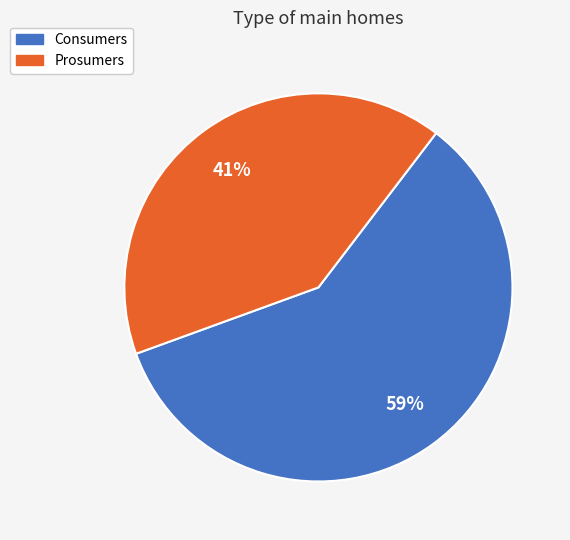

What is the smallest slice in the pie chart?

Prosumers